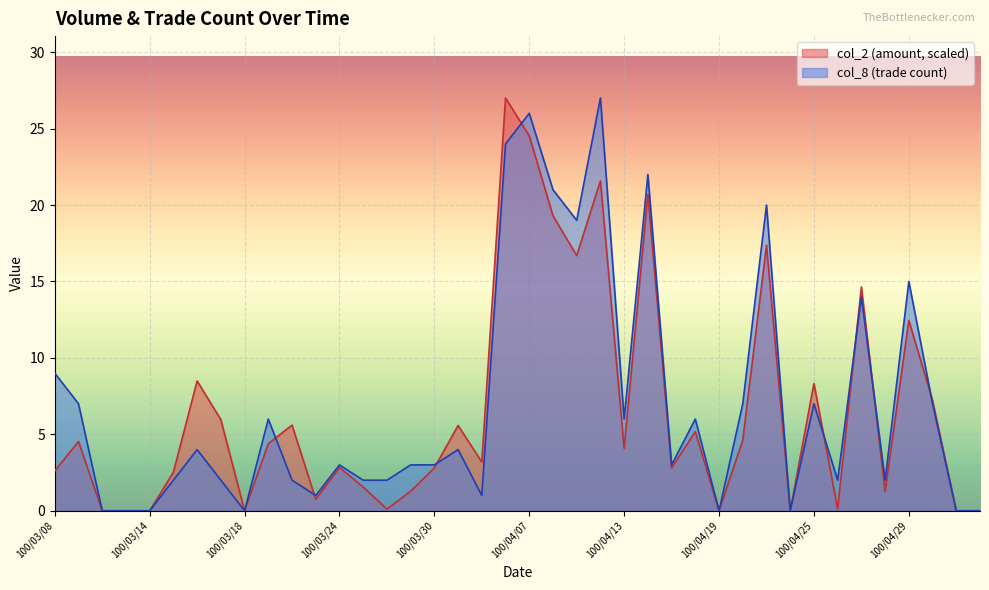

Between which two adjacent categories do col_8 and col_2 first intersect?

100/03/21 and 100/03/22